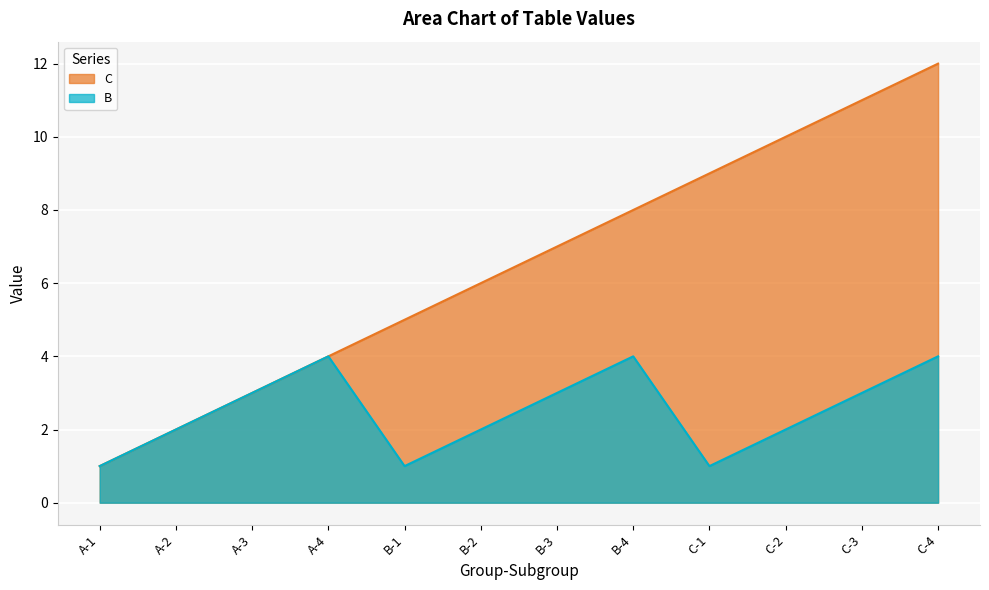

What is the difference between the maximum and minimum values in the B series?

3